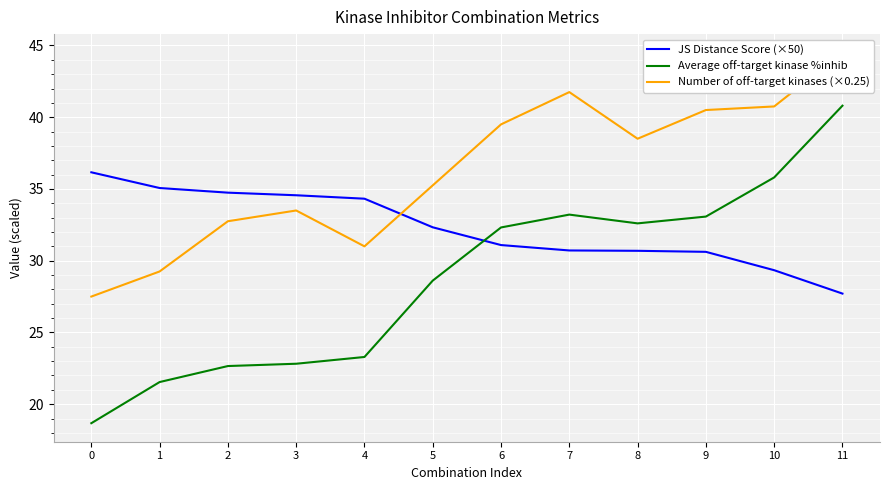

The Number of off-target kinases (×0.25) series shows 43.5 at 0. True or false?

False